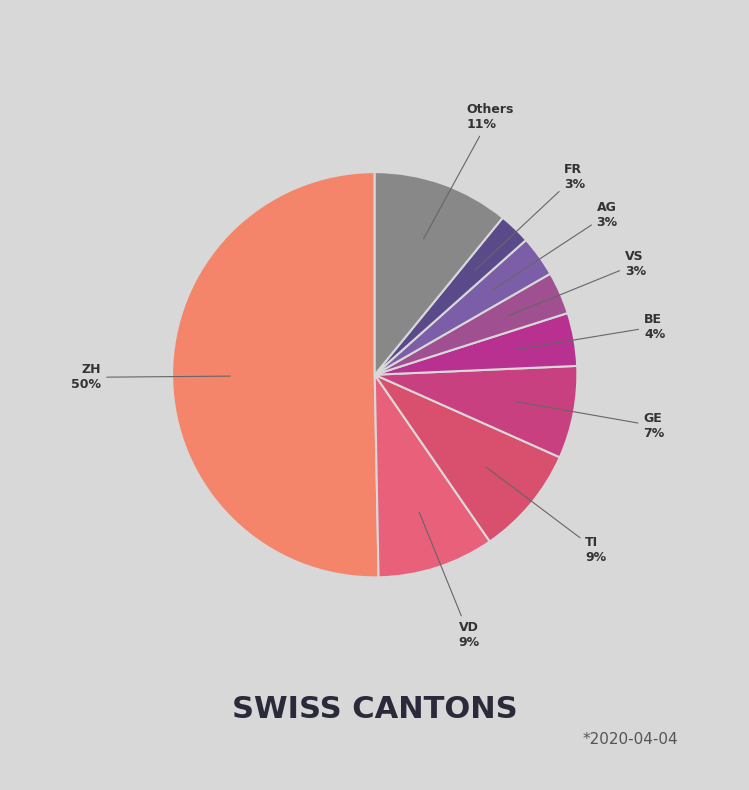

To the nearest percent, what is the average slice percentage?

11%